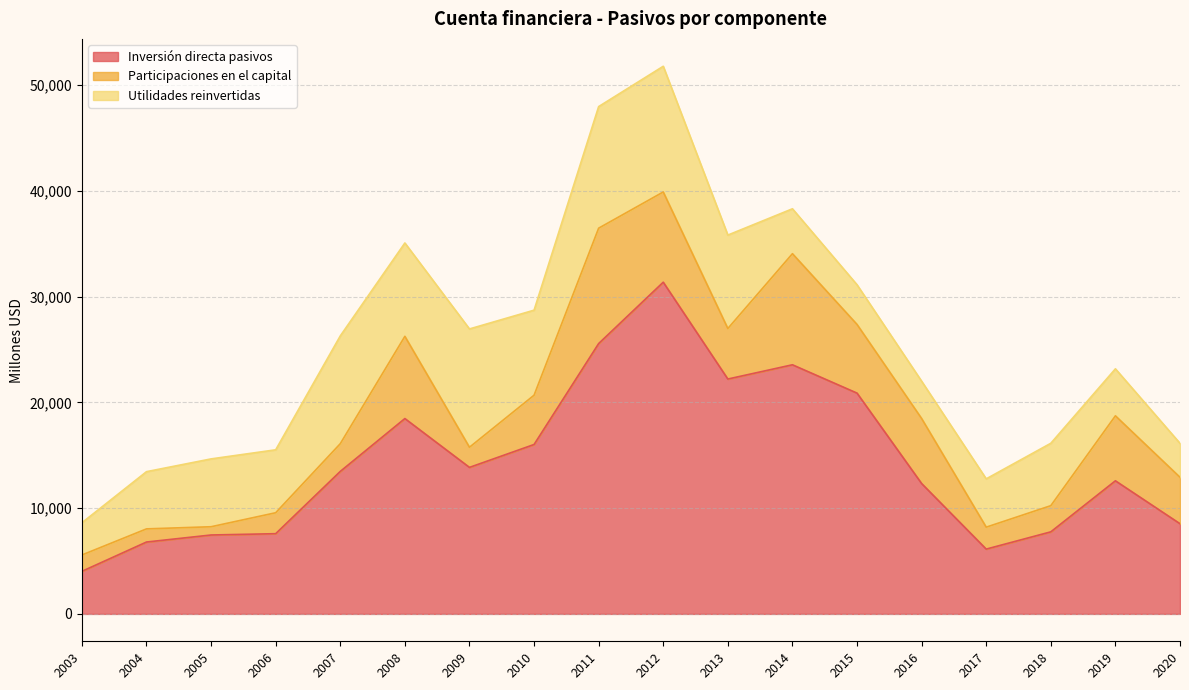

The Inversión directa pasivos series shows 12587 at 2019. True or false?

True